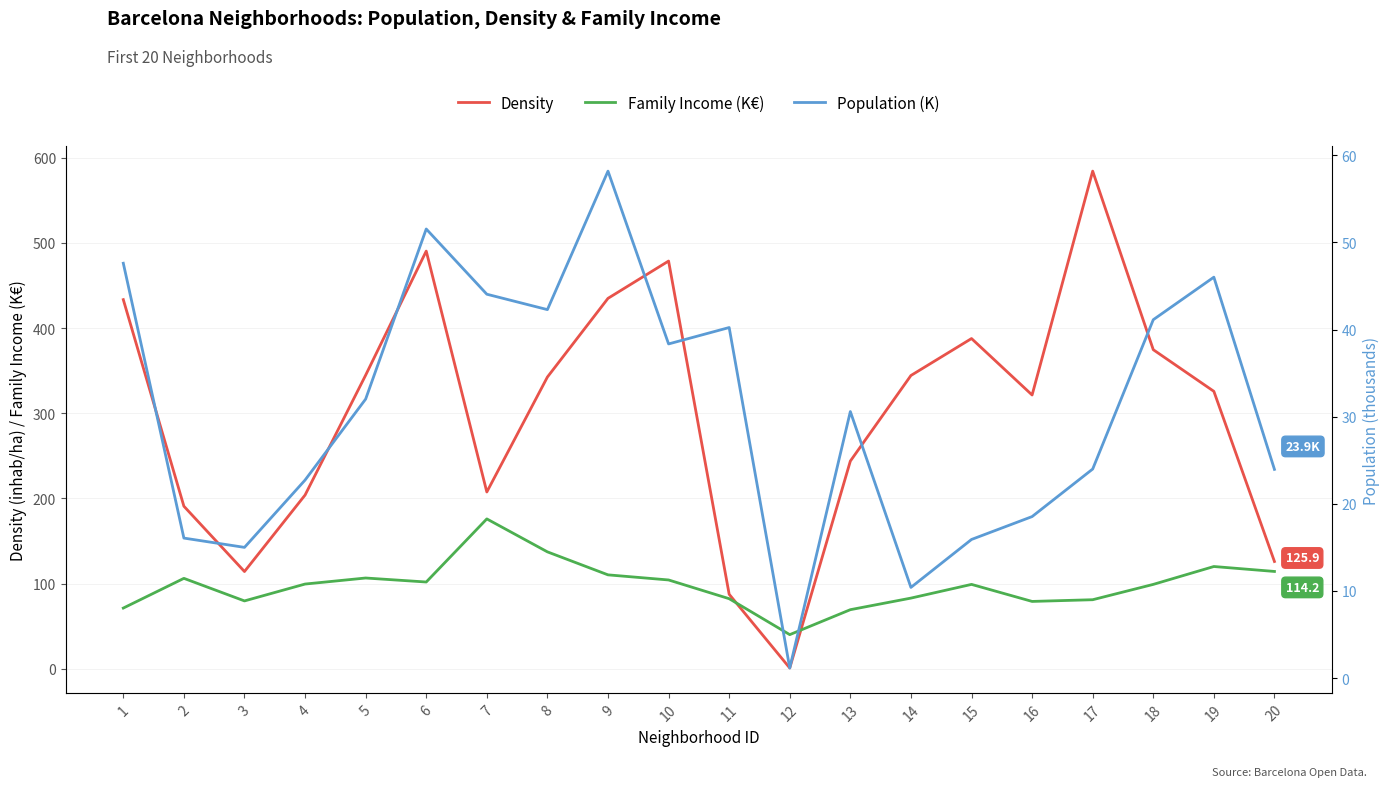

What are all the series names shown in the legend?

Density, Family Income (K€), Population (K)